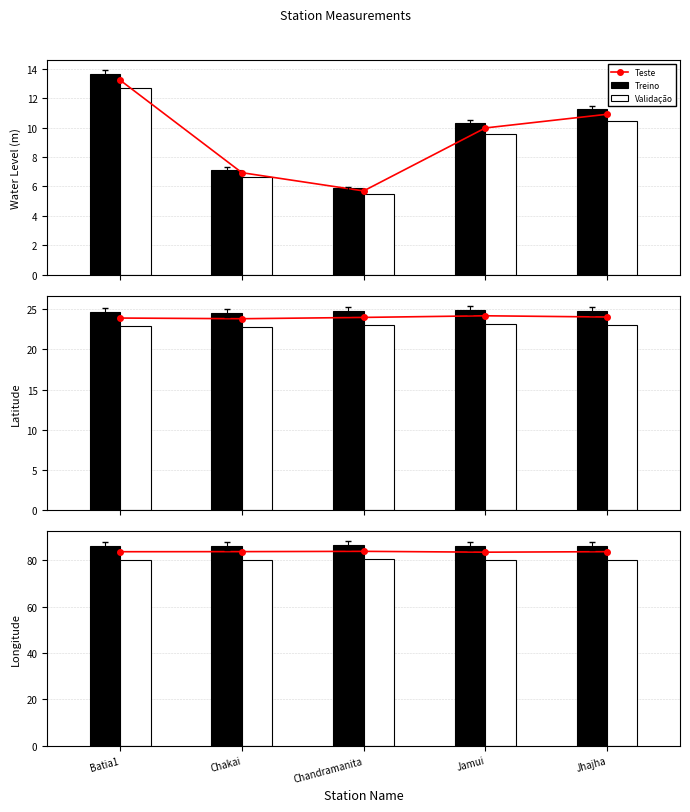

What is the spread (max minus min) of values at Jamui?

6.0